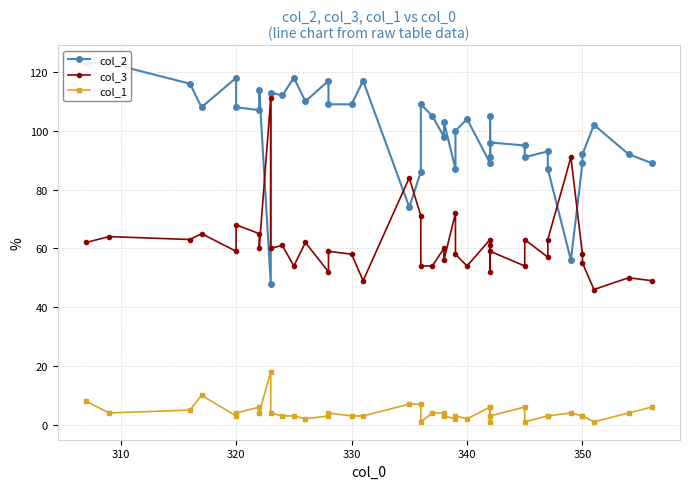

What is the value of the col_2 point at the 14th from the left?

117